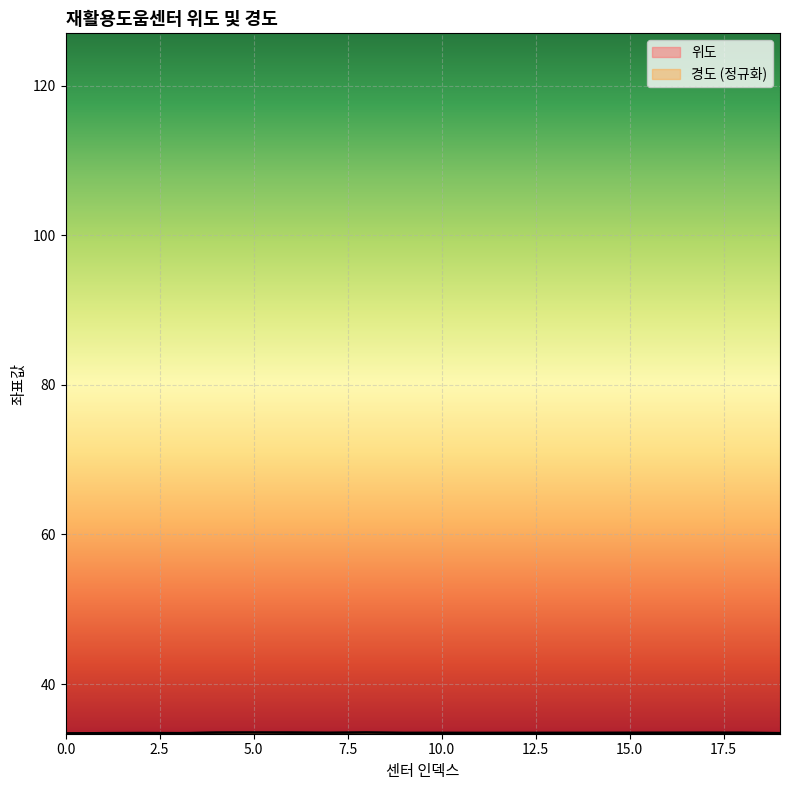

Reading left to right, list all the values displayed in this chart.

위도: 33.4	33.5	33.5	33.5	33.5	33.5	33.5	33.5	33.5	33.5	33.5	33.5	33.5	33.5	33.5	33.5	33.5	33.5	33.5	33.4
경도: 33.4	33.4	33.4	33.4	33.5	33.5	33.5	33.5	33.5	33.5	33.5	33.5	33.5	33.5	33.5	33.5	33.5	33.5	33.5	33.5